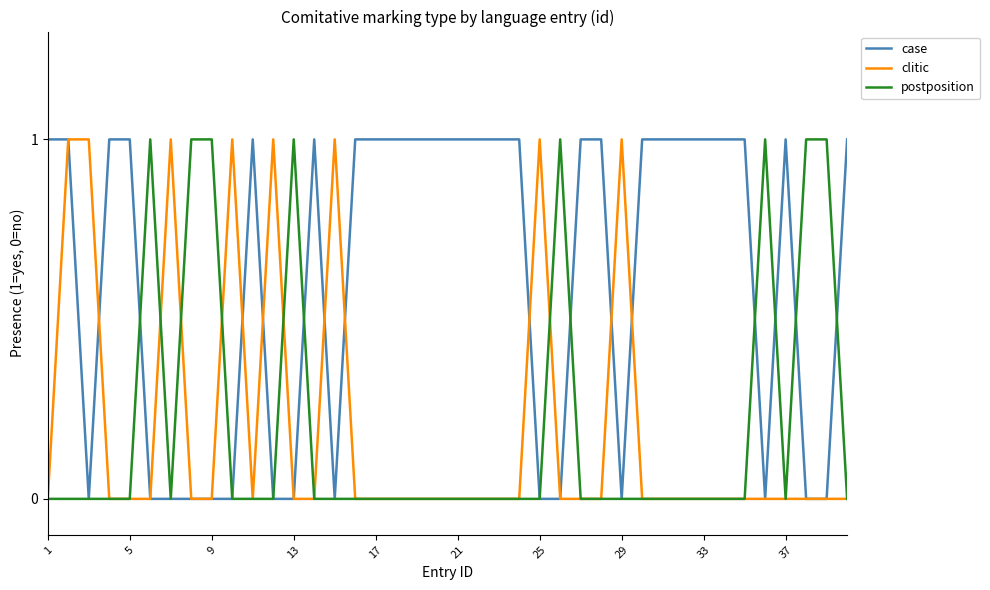

What is the difference between the second highest and minimum values in the postposition series?

1